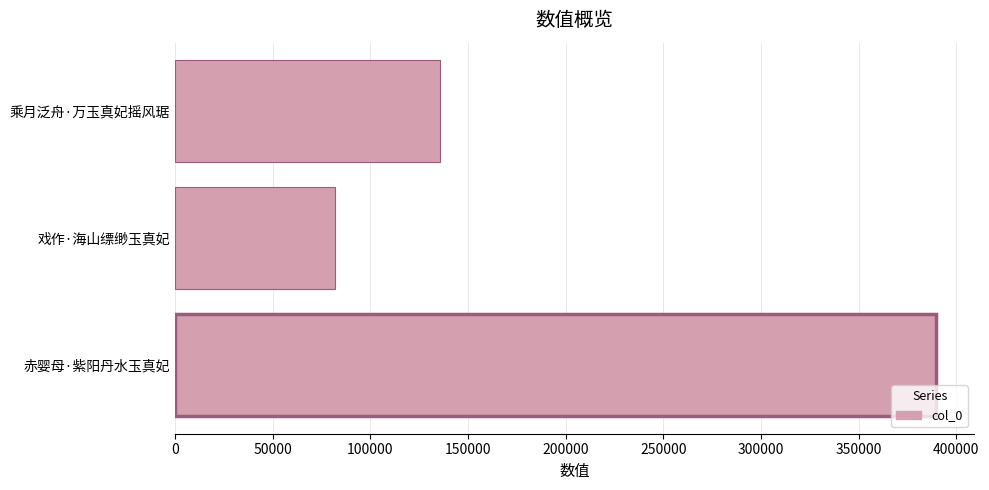

What is the sum of the values at 乘月泛舟·万玉真妃摇风琚 and 赤婴母·紫阳丹水玉真妃?

524980